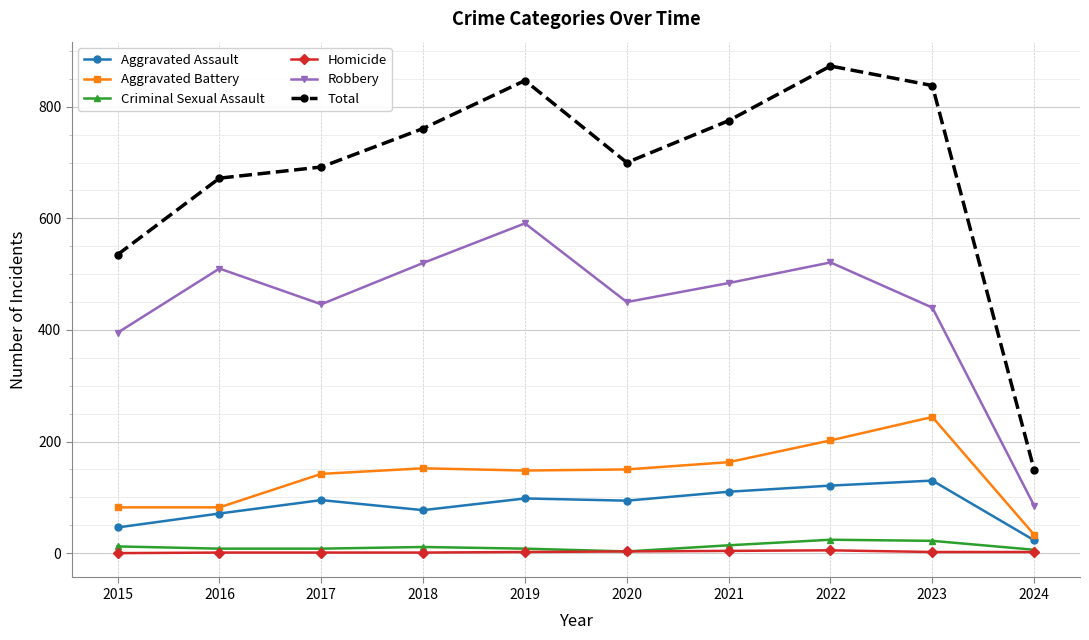

What is the average value of the Total series?

684